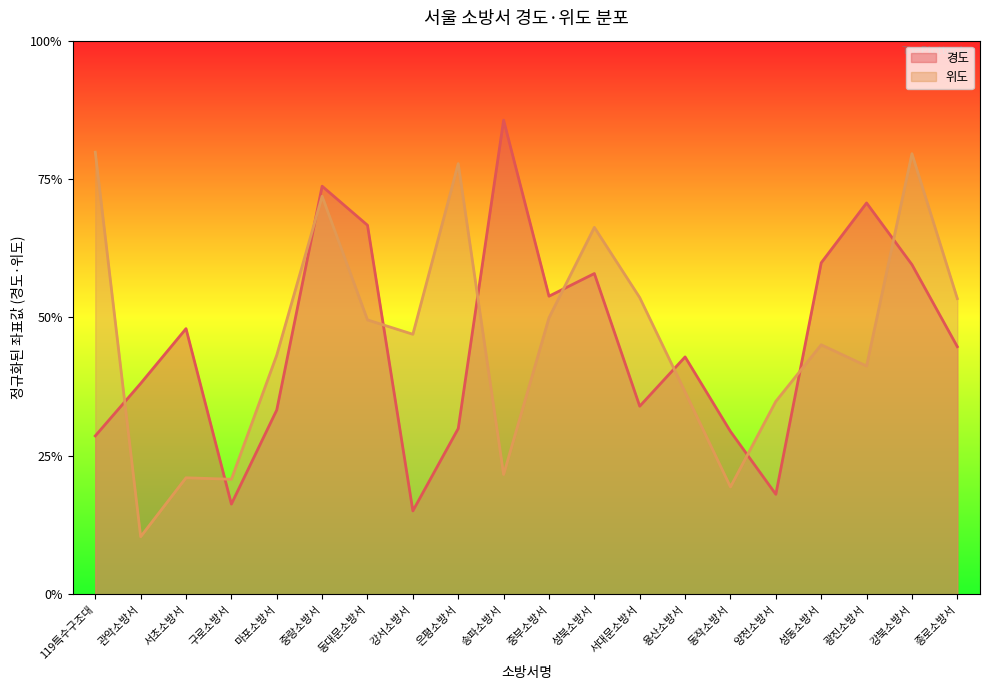

Reading left to right, extract all data points from this chart.

경도: 0.3	0.4	0.5	0.2	0.3	0.7	0.7	0.2	0.3	0.9	0.5	0.6	0.3	0.4	0.3	0.2	0.6	0.7	0.6	0.4
위도: 0.8	0.1	0.2	0.2	0.4	0.7	0.5	0.5	0.8	0.2	0.5	0.7	0.5	0.4	0.2	0.3	0.5	0.4	0.8	0.5